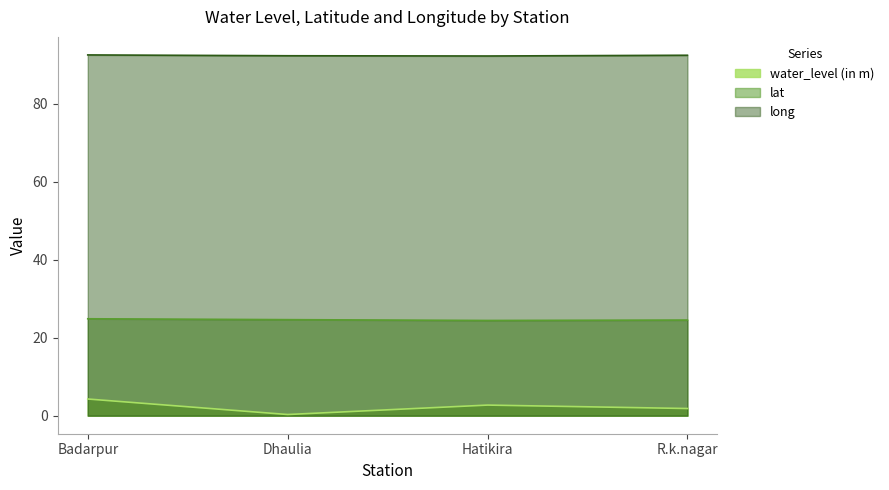

What is the minimum value shown in the chart?

0.3